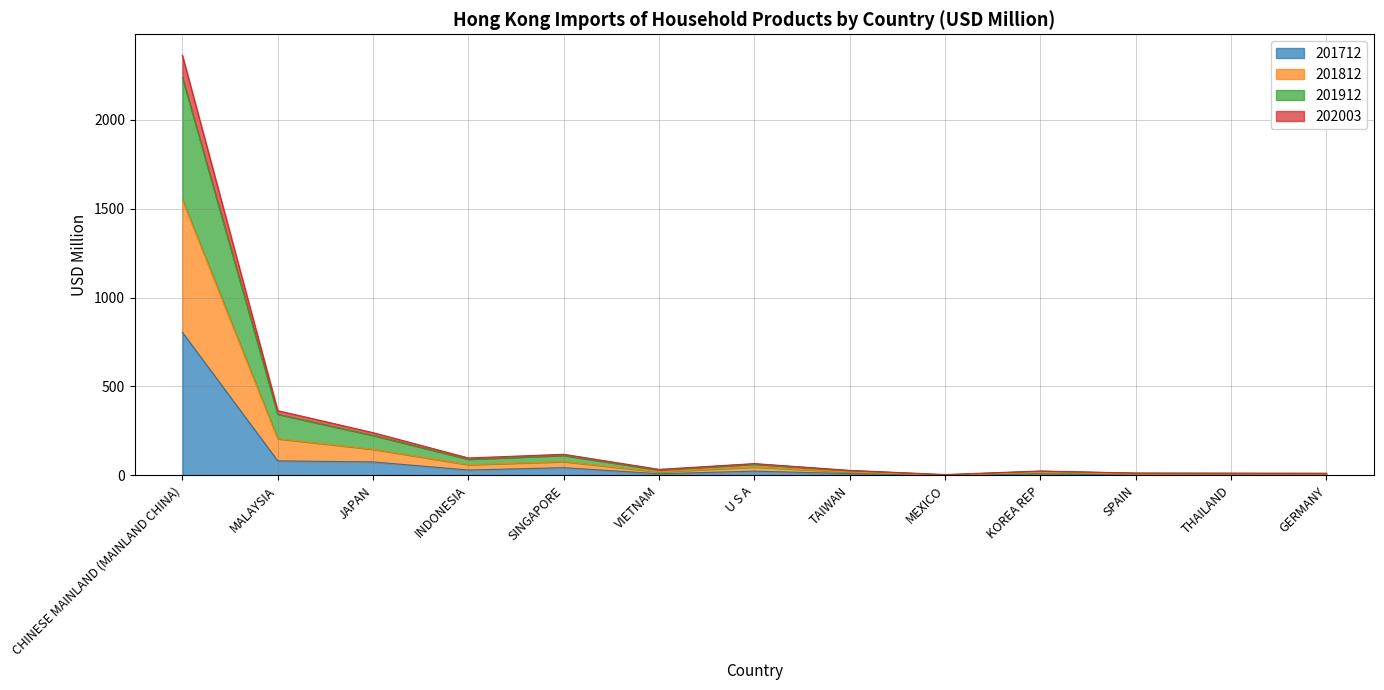

At which category is the sum across all series the highest?

CHINESE MAINLAND (MAINLAND CHINA)